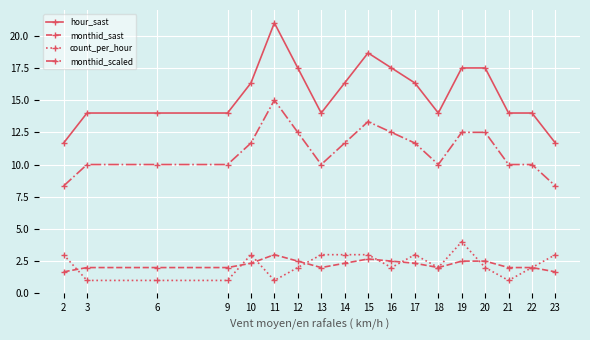

True or false: count_per_hour has more than 2 interior local peaks.

True